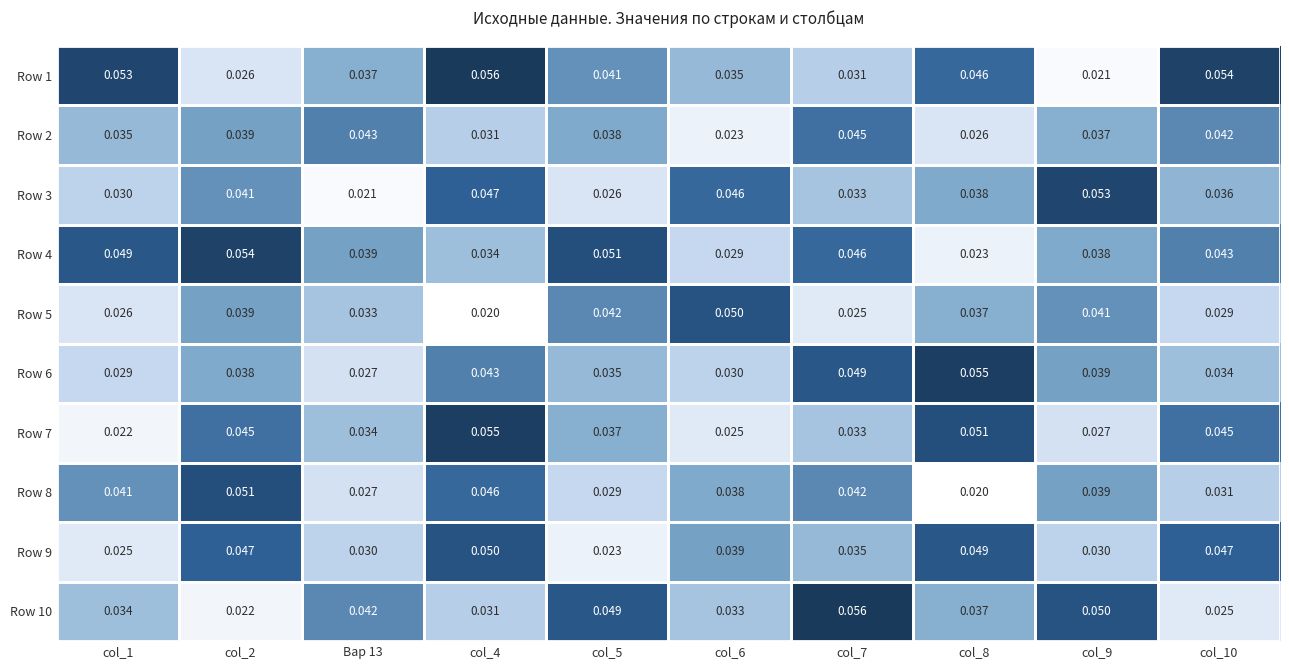

At how many categories does at least one series exceed 0?

10